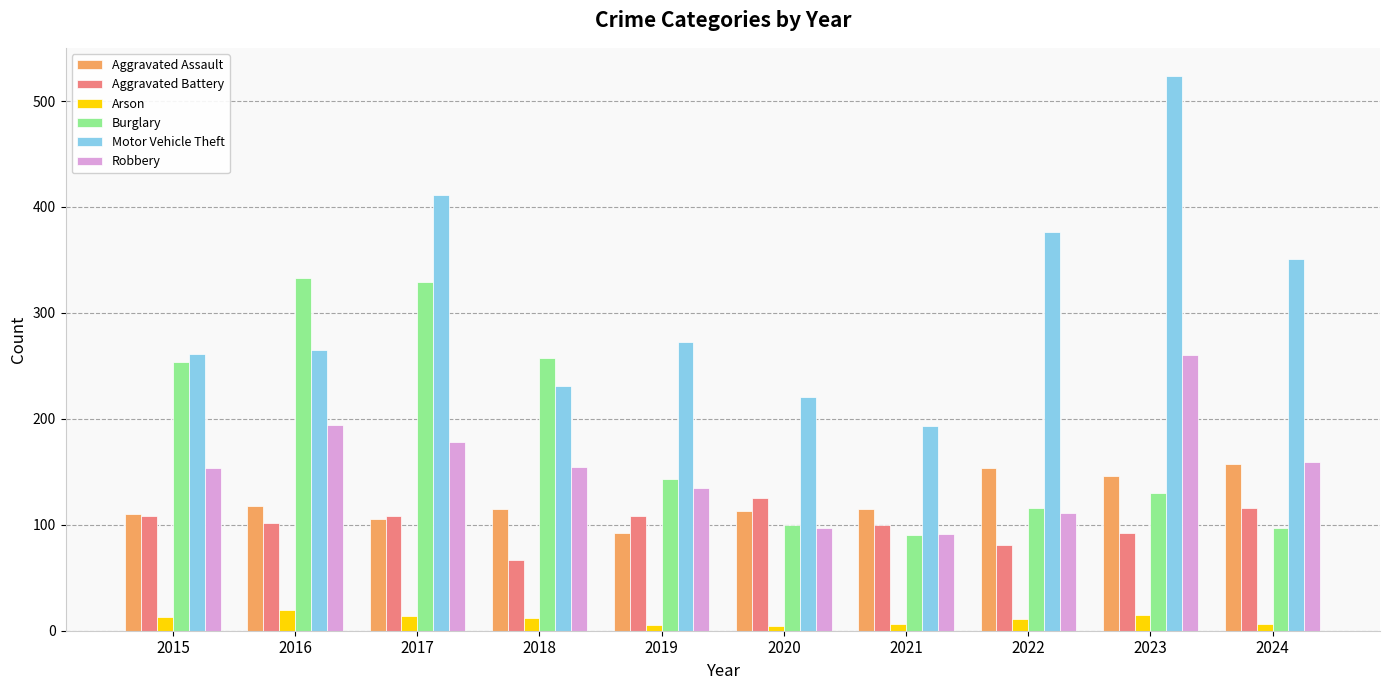

What is the minimum value shown in the chart?

4